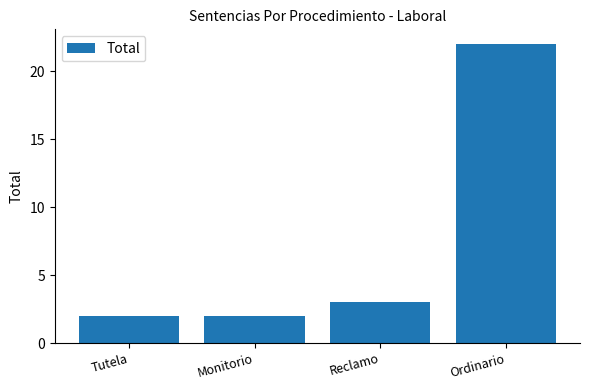

What is the minimum value shown in the chart?

2